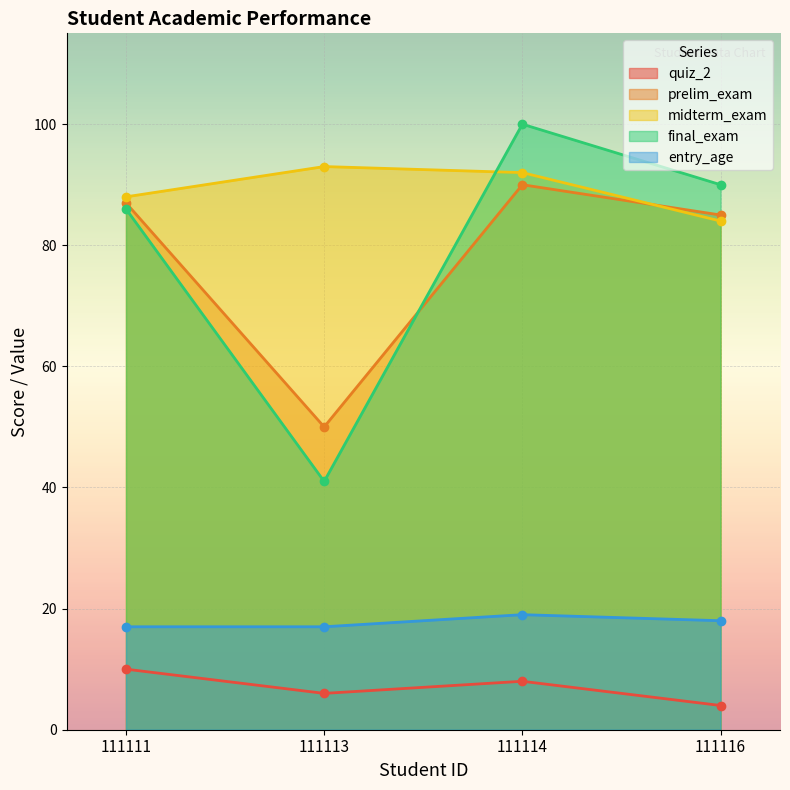

At which label is prelim_exam closest to 70?

111116